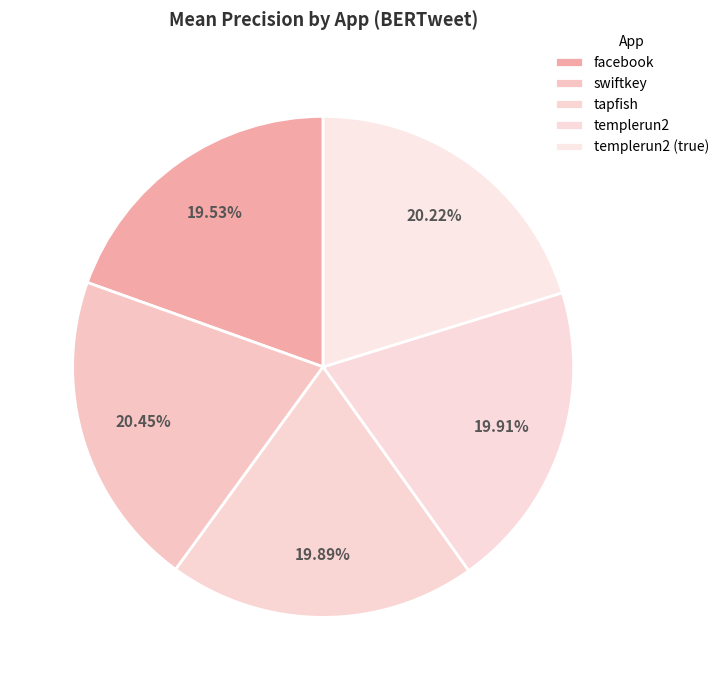

Count the number of slices in the pie.

5